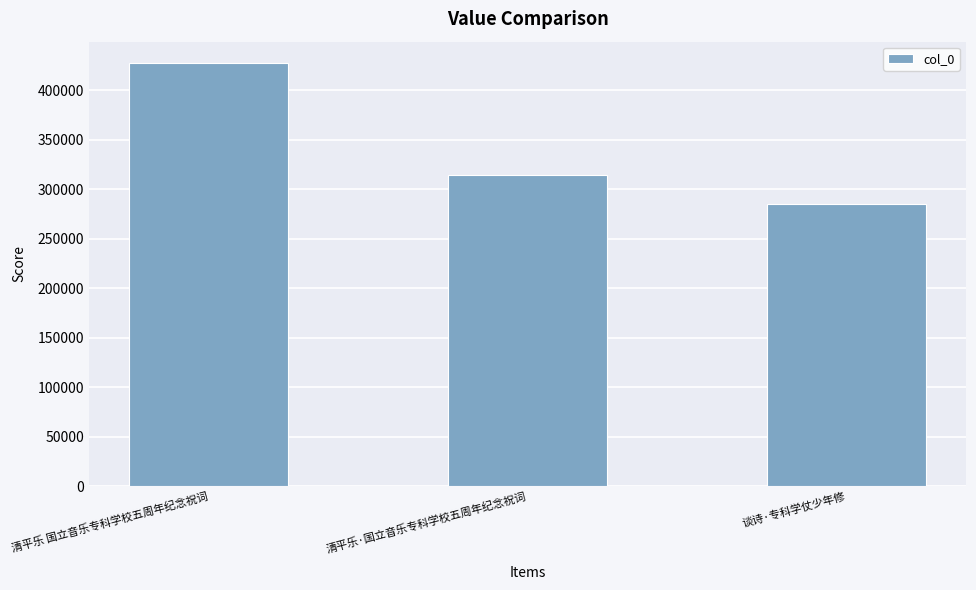

What position from the left is 清平乐 国立音乐专科学校五周年纪念祝词?

1